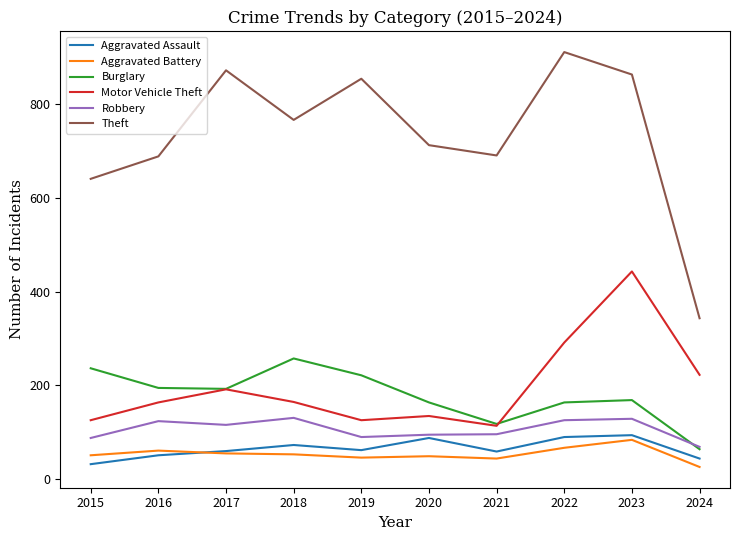

Is the value of Motor Vehicle Theft at 2015 greater than the value of Aggravated Assault at 2024?

Yes